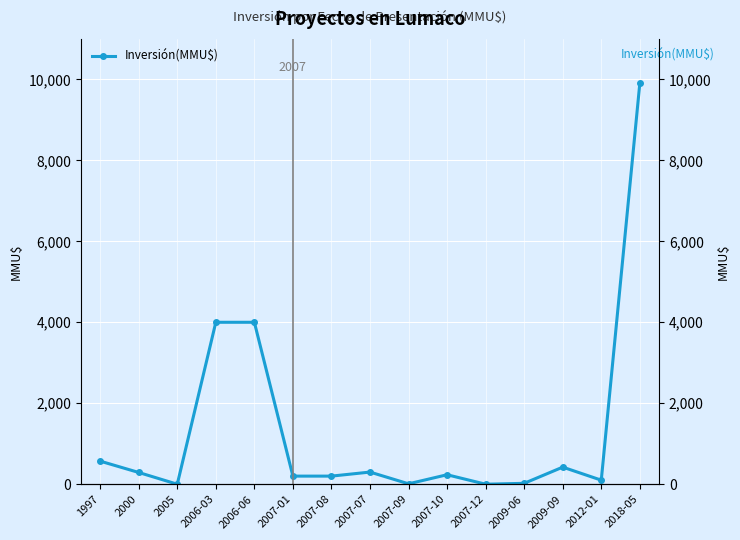

True or false: the data shows 300 at 2007-07.

True